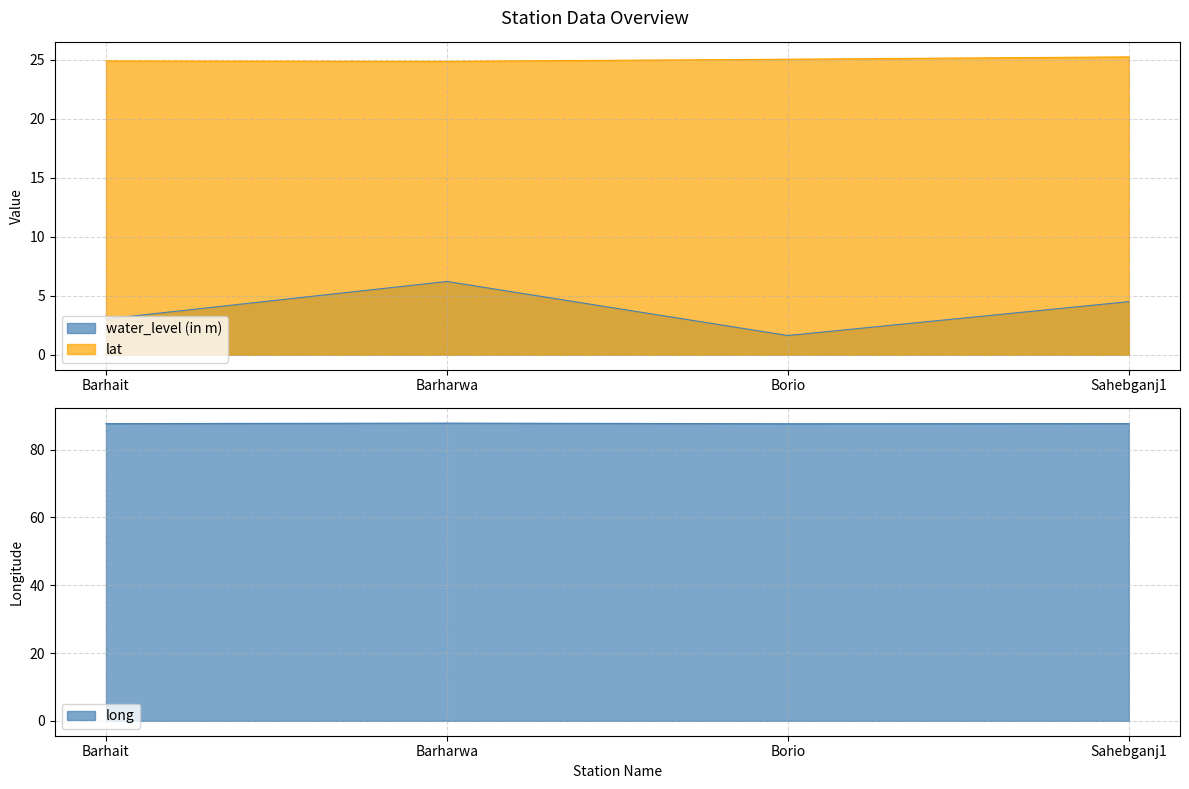

True or false: long and lat intersect in this chart.

False